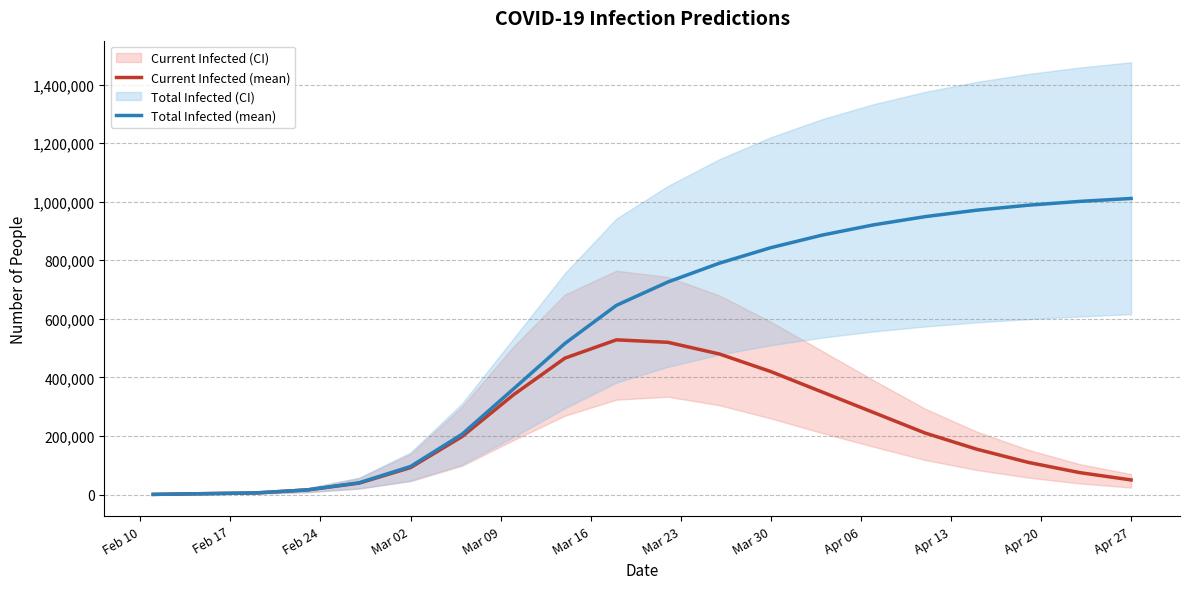

What is the highest value of the Total Infected (mean) series?

1011000